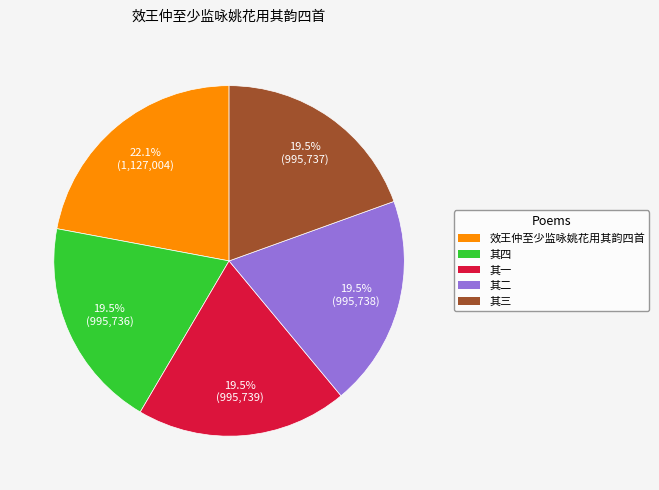

To the nearest percent, what is the average slice percentage?

20%